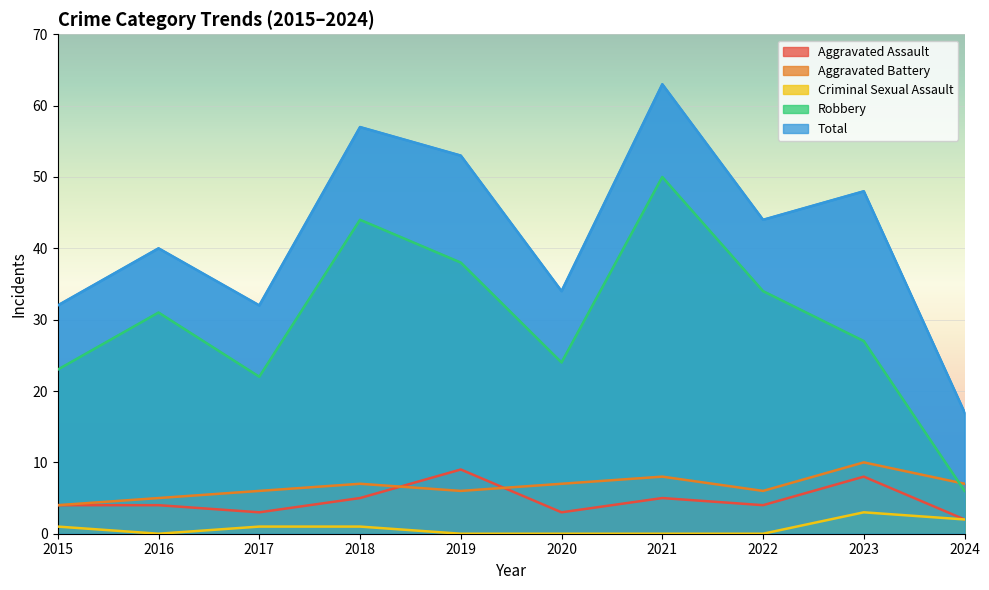

Reading right to left, list all the values displayed in this chart.

Aggravated Assault: 2	8	4	5	3	9	5	3	4	4
Aggravated Battery: 7	10	6	8	7	6	7	6	5	4
Criminal Sexual Assault: 2	3	0	0	0	0	1	1	0	1
Robbery: 6	27	34	50	24	38	44	22	31	23
Total: 17	48	44	63	34	53	57	32	40	32